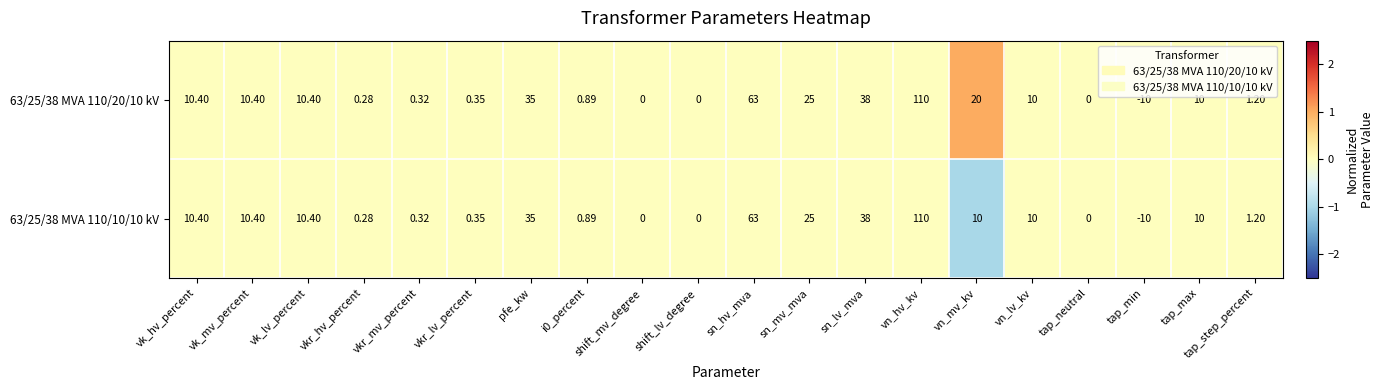

Which category has the lowest value in the 63/25/38 MVA 110/20/10 kV series?

tap_min